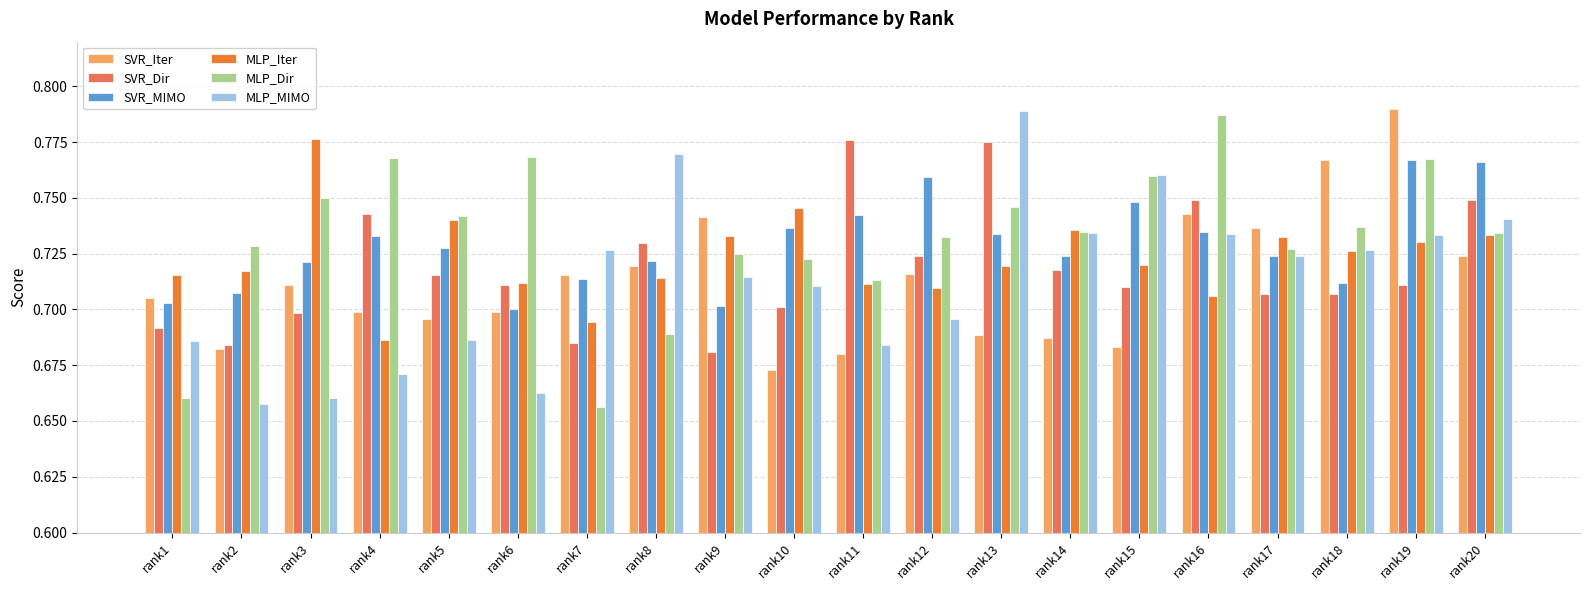

Count the SVR_MIMO values in the range 0 to 1.

20